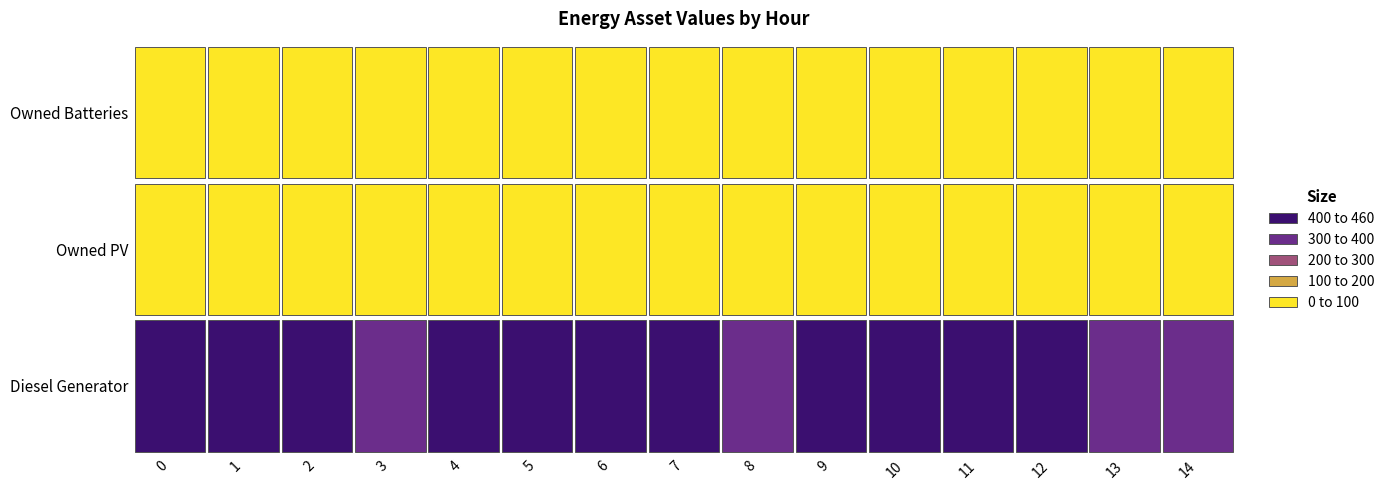

Reading right to left, list all the values displayed in this chart.

Diesel Generator: 14=343	13=391	12=450	11=450	10=450	9=433	8=400	7=420	6=420	5=420	4=415	3=400	2=411	1=411	0=411
Owned PV: 14=0	13=0	12=0	11=0	10=0	9=0	8=0	7=0	6=0	5=0	4=0	3=0	2=0	1=0	0=0
Owned Batteries: 14=0	13=0	12=0	11=0	10=0	9=0	8=0	7=0	6=0	5=0	4=0	3=0	2=0	1=0	0=0